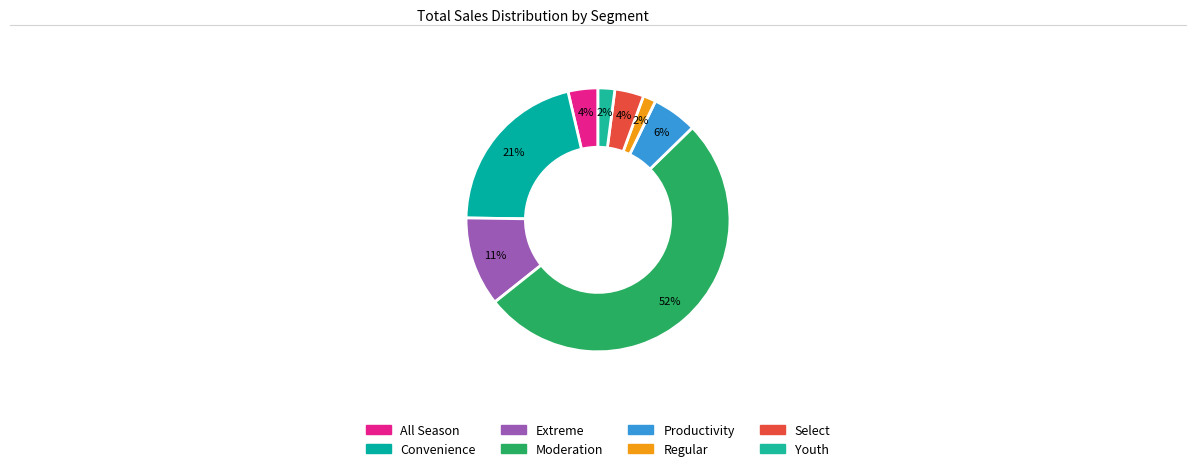

How many segments does this pie chart have?

8